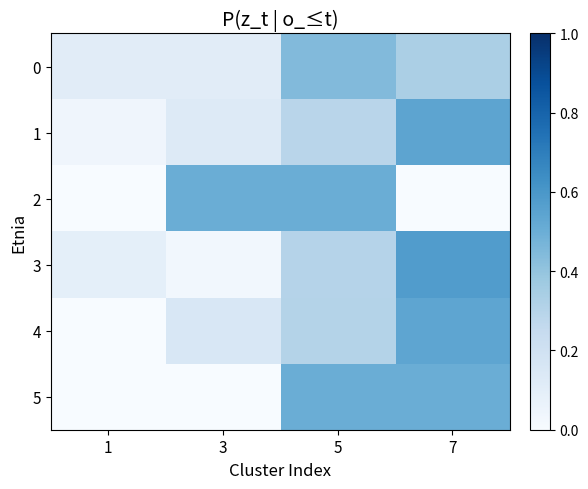

How many categories are shown in the chart?

4